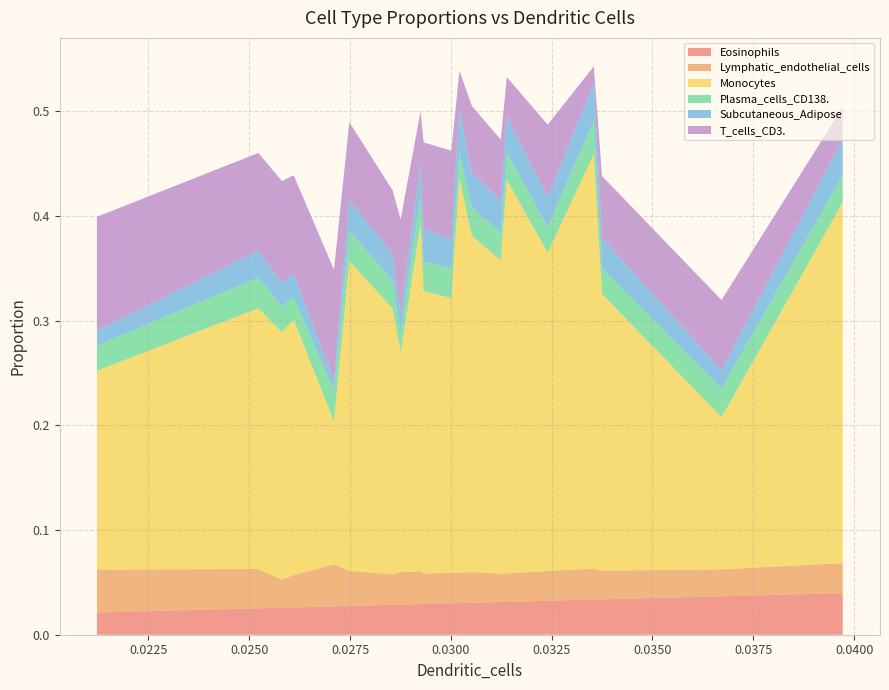

Reading right to left, transcribe all the data shown in this chart.

Eosinophils: 0.0271010021994424=0.0	0.0312373273536437=0.0	0.0335454166347281=0.0	0.0367122409772099=0.0	0.0300123176353555=0.0	0.0212228862249031=0.0	0.0285555356182099=0.0	0.0258112775978086=0.0	0.0292492199011079=0.0	0.0302118414705033=0.0	0.033748005797805=0.0	0.0274823452505705=0.0	0.0397170326884108=0.0	0.0261007803317098=0.0	0.0324014329006326=0.0	0.0252258820090197=0.0	0.0293244025797158=0.0	0.0287537753709983=0.0	0.0313867045498436=0.0	0.0305195447897026=0.0
Lymphatic_endothelial_cells: 0.0271010021994424=0.0	0.0312373273536437=0.0	0.0335454166347281=0.0	0.0367122409772099=0.0	0.0300123176353555=0.0	0.0212228862249031=0.0	0.0285555356182099=0.0	0.0258112775978086=0.0	0.0292492199011079=0.0	0.0302118414705033=0.0	0.033748005797805=0.0	0.0274823452505705=0.0	0.0397170326884108=0.0	0.0261007803317098=0.0	0.0324014329006326=0.0	0.0252258820090197=0.0	0.0293244025797158=0.0	0.0287537753709983=0.0	0.0313867045498436=0.0	0.0305195447897026=0.0
Monocytes: 0.0271010021994424=0.1	0.0312373273536437=0.3	0.0335454166347281=0.4	0.0367122409772099=0.1	0.0300123176353555=0.3	0.0212228862249031=0.2	0.0285555356182099=0.3	0.0258112775978086=0.2	0.0292492199011079=0.3	0.0302118414705033=0.4	0.033748005797805=0.3	0.0274823452505705=0.3	0.0397170326884108=0.3	0.0261007803317098=0.2	0.0324014329006326=0.3	0.0252258820090197=0.2	0.0293244025797158=0.3	0.0287537753709983=0.2	0.0313867045498436=0.4	0.0305195447897026=0.3
Plasma_cells_CD138.: 0.0271010021994424=0.0	0.0312373273536437=0.0	0.0335454166347281=0.0	0.0367122409772099=0.0	0.0300123176353555=0.0	0.0212228862249031=0.0	0.0285555356182099=0.0	0.0258112775978086=0.0	0.0292492199011079=0.0	0.0302118414705033=0.0	0.033748005797805=0.0	0.0274823452505705=0.0	0.0397170326884108=0.0	0.0261007803317098=0.0	0.0324014329006326=0.0	0.0252258820090197=0.0	0.0293244025797158=0.0	0.0287537753709983=0.0	0.0313867045498436=0.0	0.0305195447897026=0.0
Subcutaneous_Adipose: 0.0271010021994424=0.0	0.0312373273536437=0.0	0.0335454166347281=0.0	0.0367122409772099=0.0	0.0300123176353555=0.0	0.0212228862249031=0.0	0.0285555356182099=0.0	0.0258112775978086=0.0	0.0292492199011079=0.0	0.0302118414705033=0.0	0.033748005797805=0.0	0.0274823452505705=0.0	0.0397170326884108=0.0	0.0261007803317098=0.0	0.0324014329006326=0.0	0.0252258820090197=0.0	0.0293244025797158=0.0	0.0287537753709983=0.0	0.0313867045498436=0.0	0.0305195447897026=0.0
T_cells_CD3.: 0.0271010021994424=0.1	0.0312373273536437=0.1	0.0335454166347281=0.0	0.0367122409772099=0.1	0.0300123176353555=0.1	0.0212228862249031=0.1	0.0285555356182099=0.1	0.0258112775978086=0.1	0.0292492199011079=0.1	0.0302118414705033=0.0	0.033748005797805=0.1	0.0274823452505705=0.1	0.0397170326884108=0.0	0.0261007803317098=0.1	0.0324014329006326=0.1	0.0252258820090197=0.1	0.0293244025797158=0.1	0.0287537753709983=0.1	0.0313867045498436=0.0	0.0305195447897026=0.1